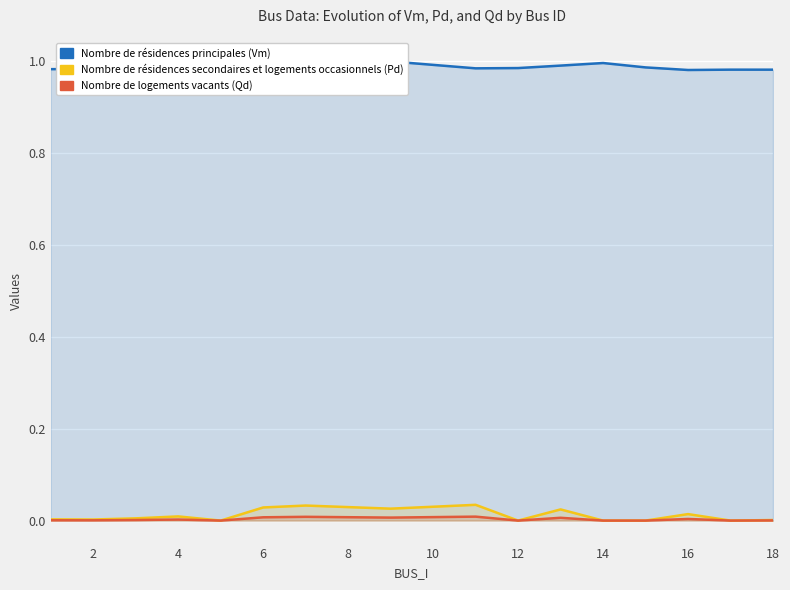

Which series has the widest spread of values?

Pd